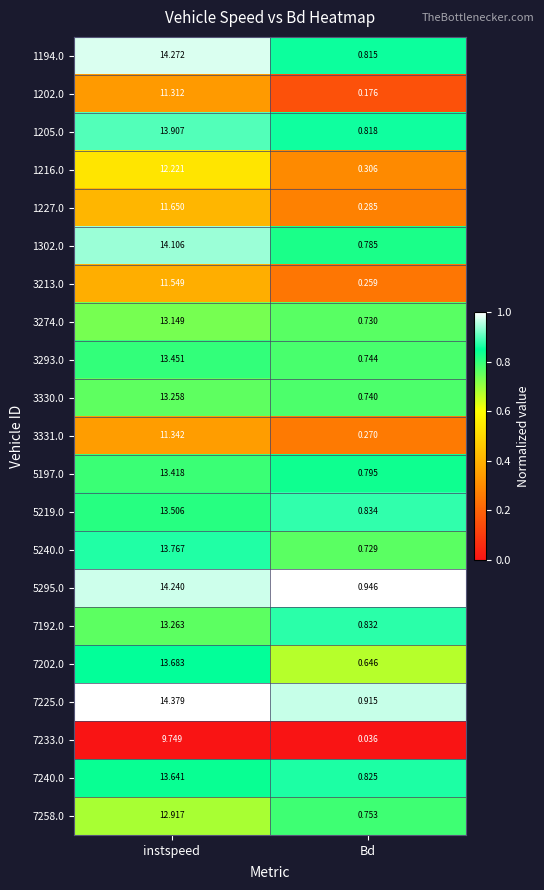

Which series has the largest total across all categories?

7225.0